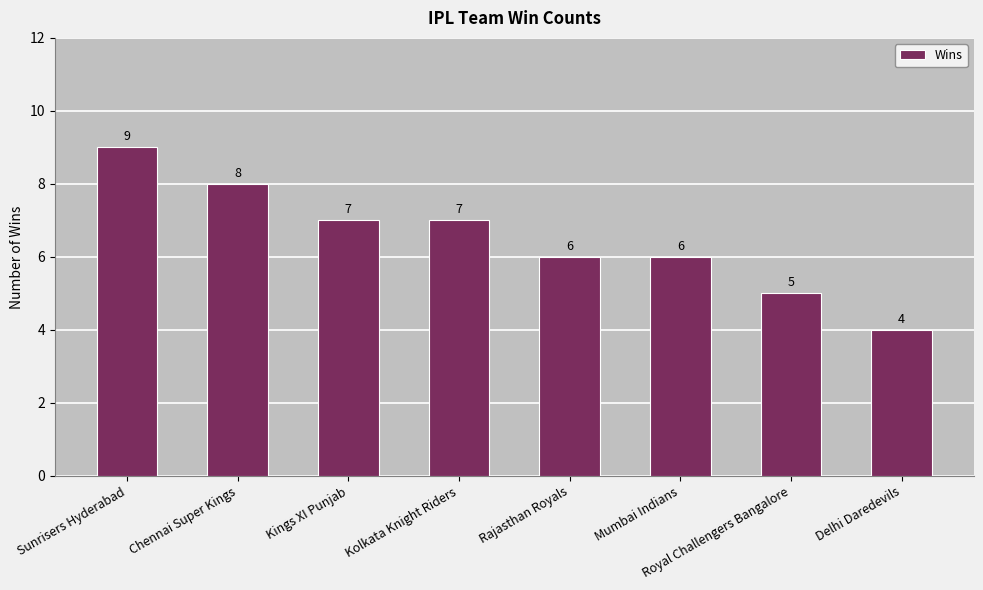

How many bars are there in total?

8